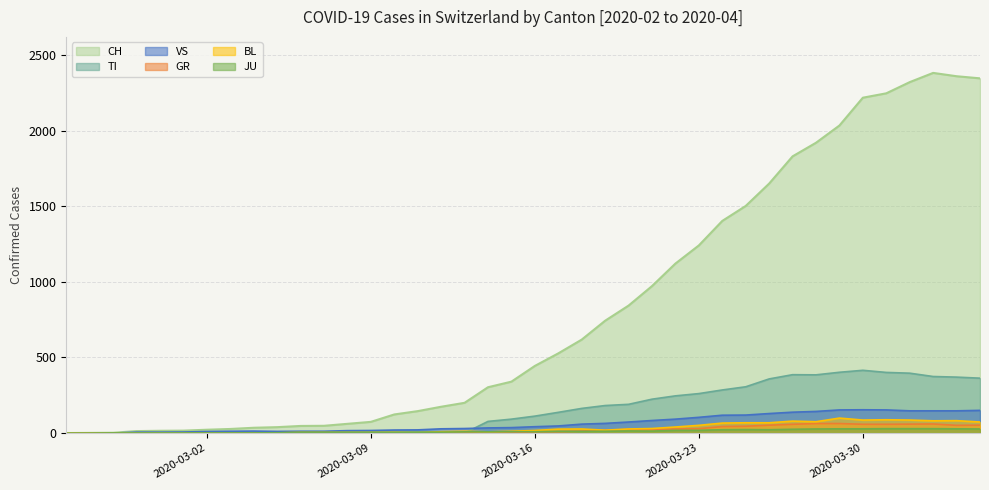

What are all the series names shown in the legend?

CH, TI, VS, GR, BL, JU